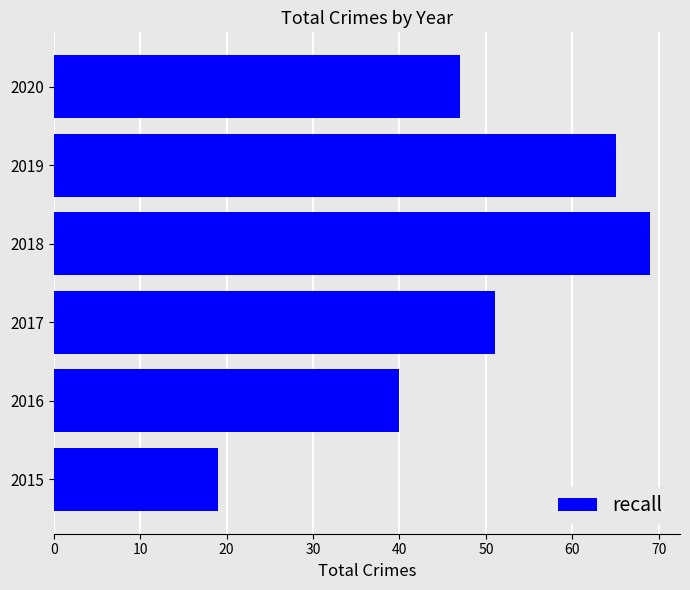

Reading bottom to top, what are all the values shown in this chart?

2015=19	2016=40	2017=51	2018=69	2019=65	2020=47